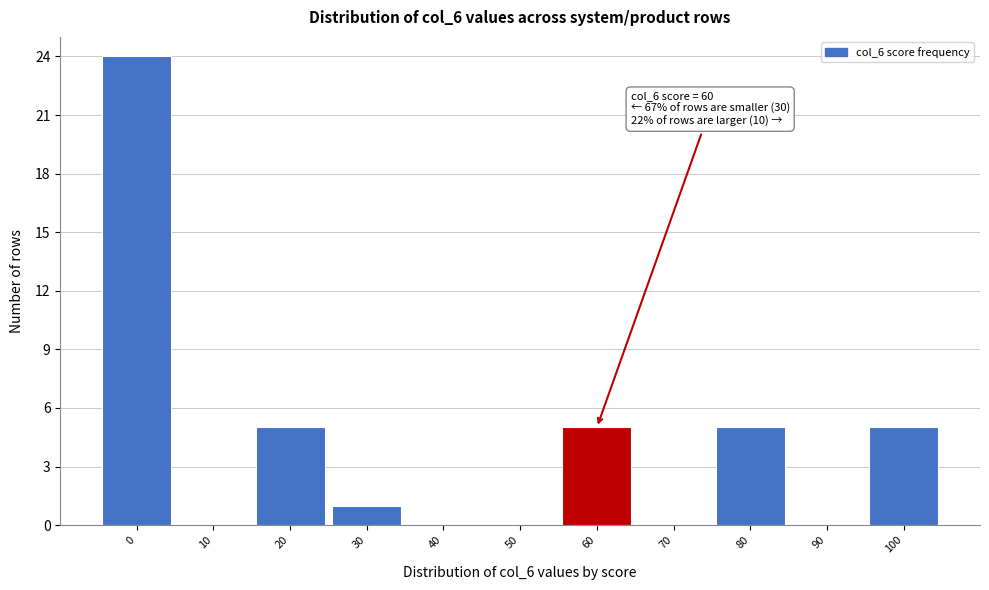

Reading right to left, extract all data points from this chart.

100=5	90=0	80=5	70=0	60=5	50=0	40=0	30=1	20=5	10=0	0=24